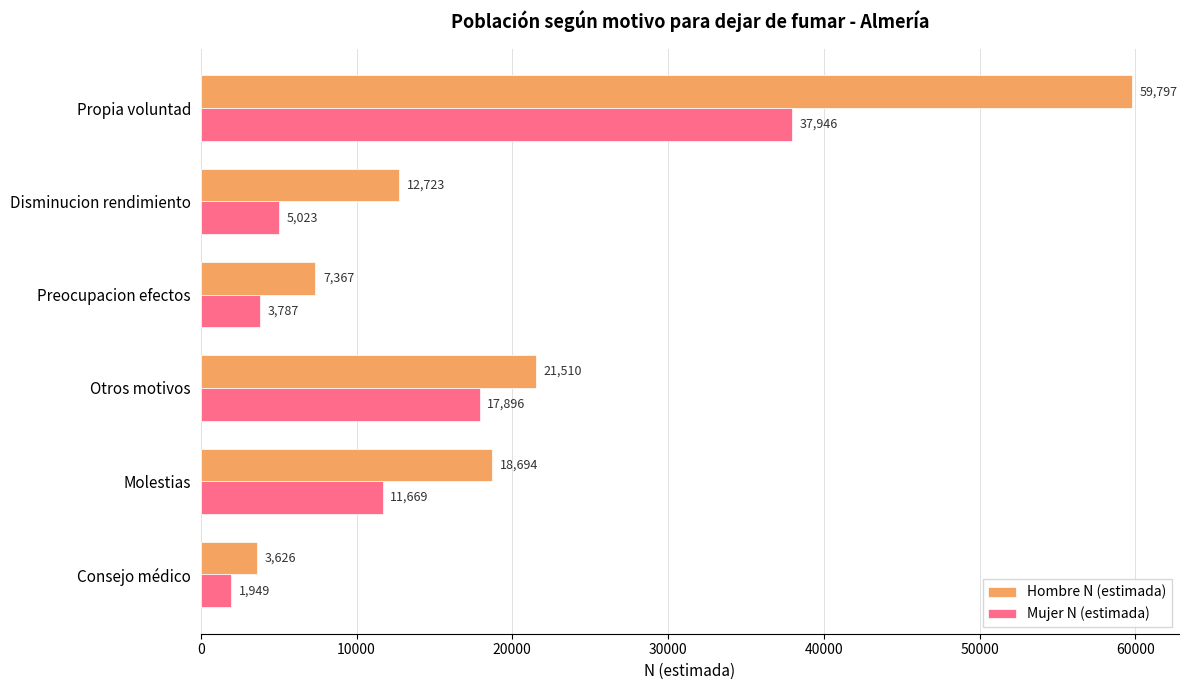

The value of Mujer N (estimada) at Propia voluntad is 22877. True or false?

False